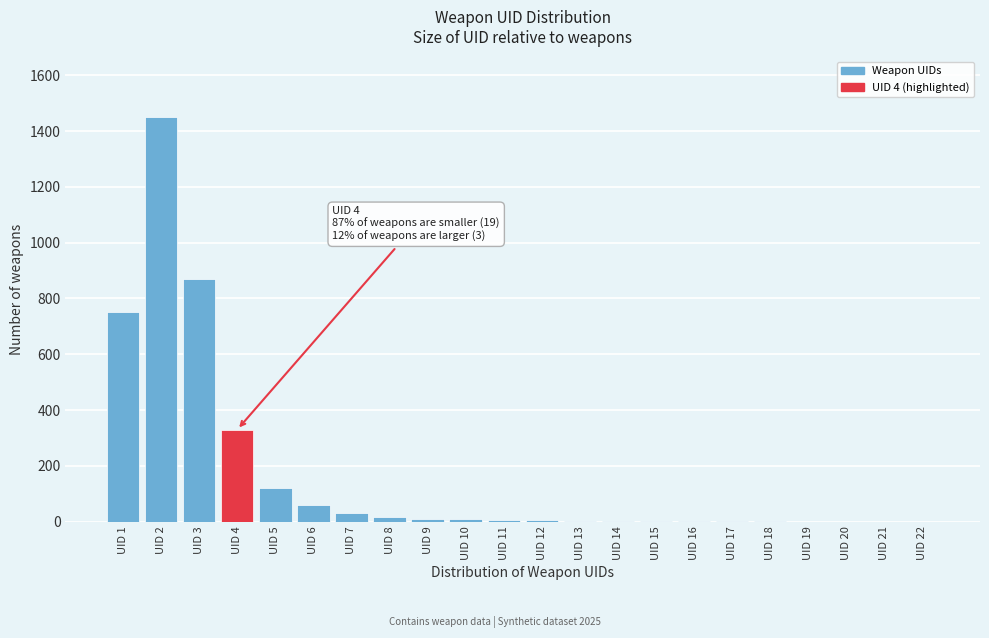

Which category has the highest value across all series?

UID 2